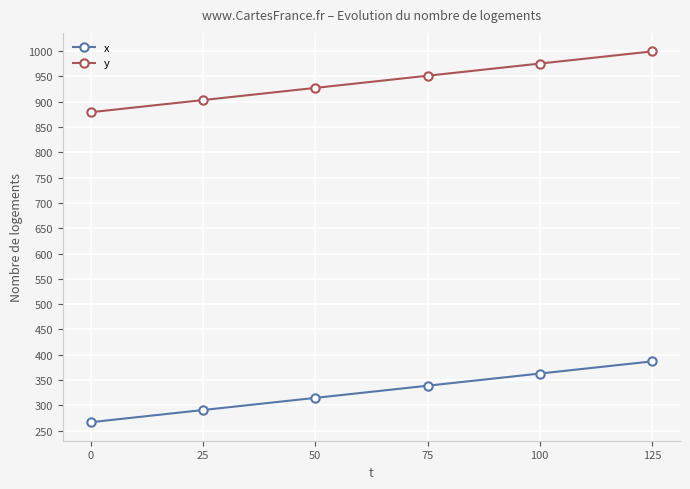

What value does the x series have at 75, to the nearest 50?

350